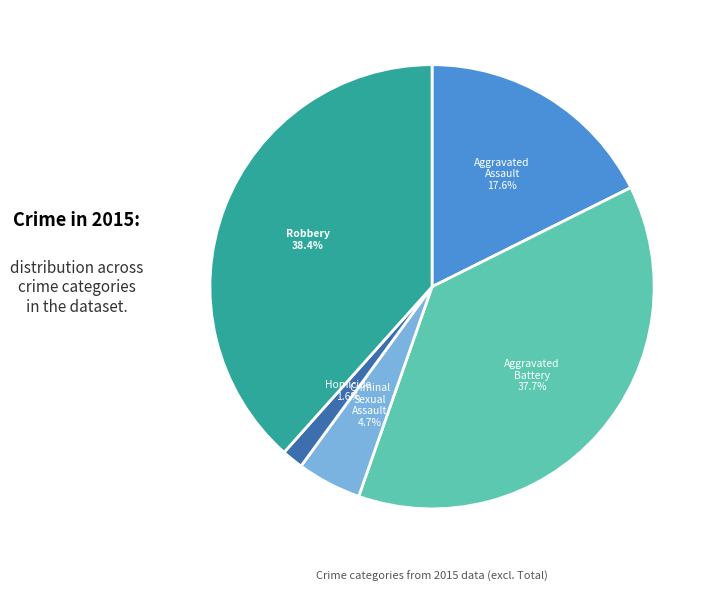

Which slice is the smallest?

Homicide